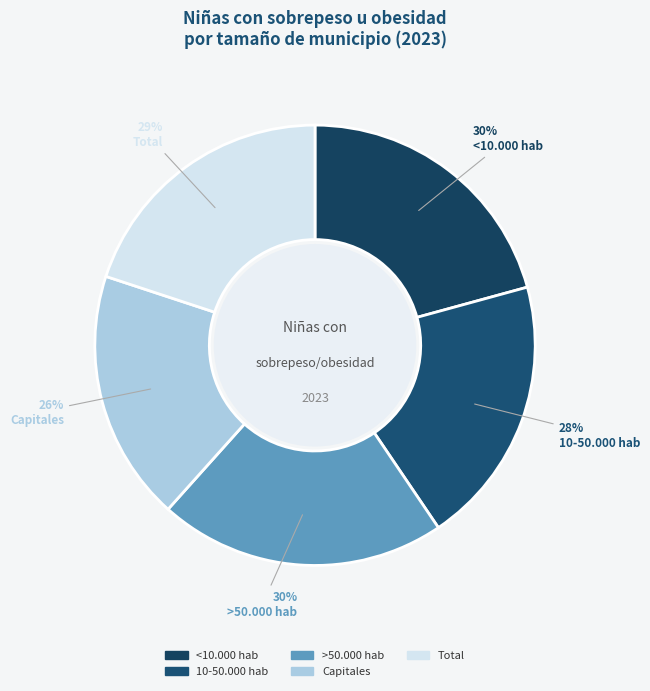

Count the number of slices in the pie.

5